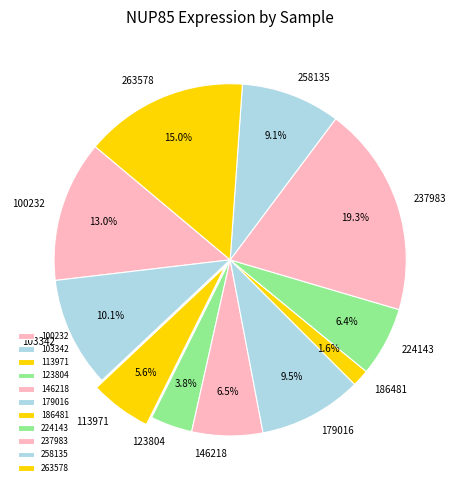

Which slice is the largest?

237983